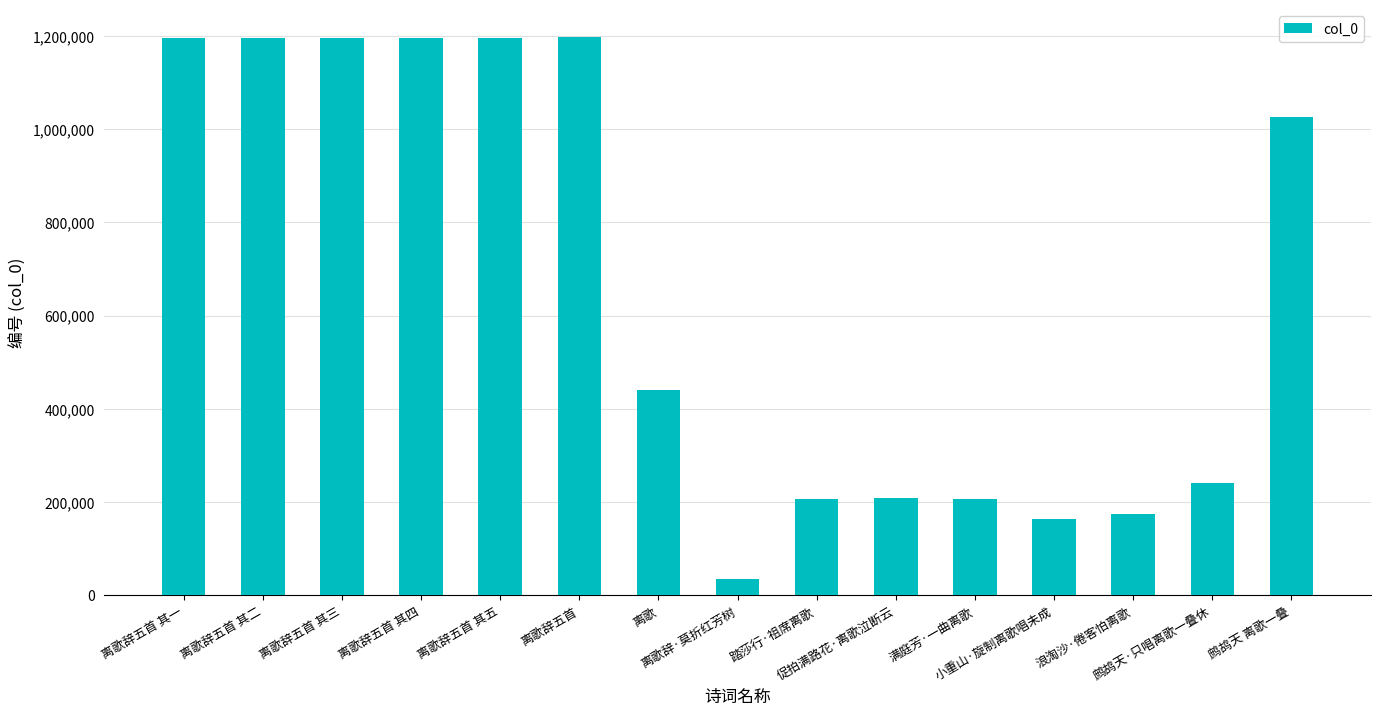

What is the difference between the values at 离歌 and 离歌辞五首 其三?

756056